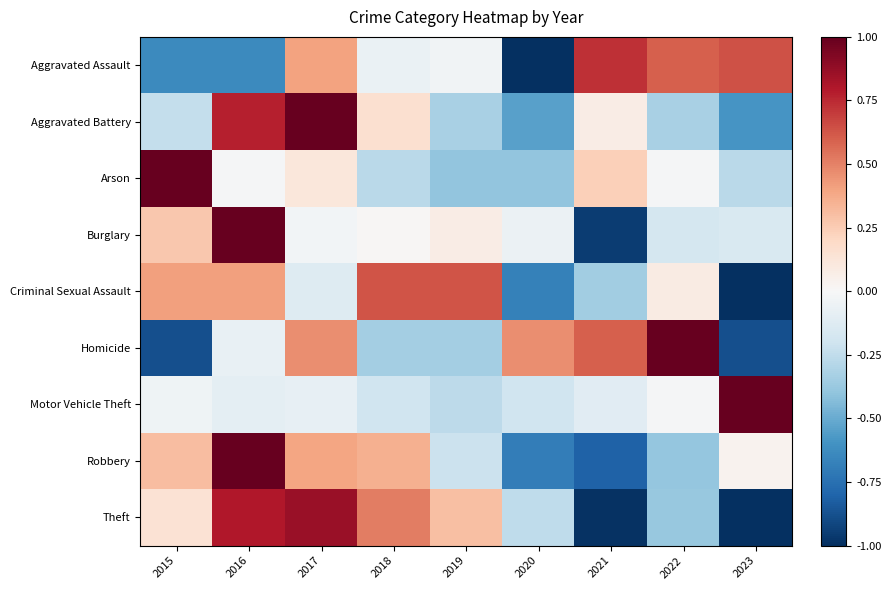

What is the minimum value shown in the chart?

-1.0